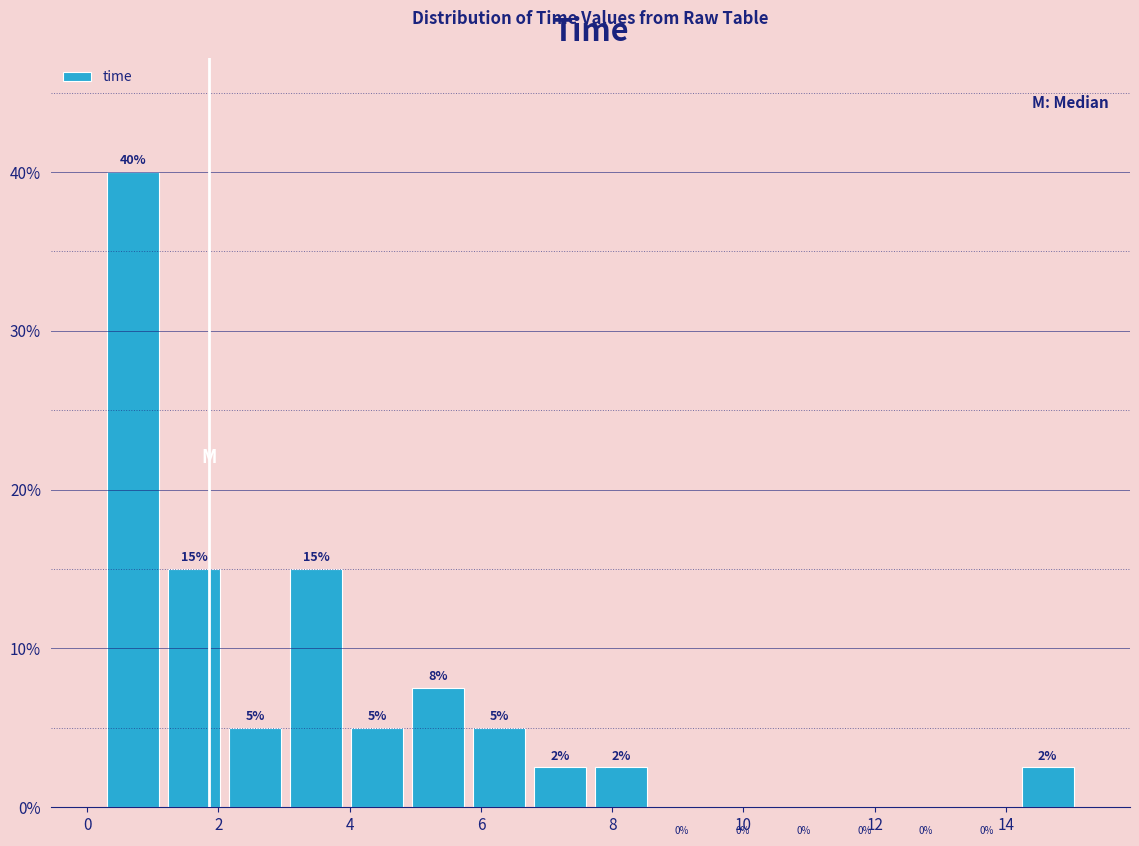

Over which range of the x-axis is the bar tallest?

0.2 to 1.2